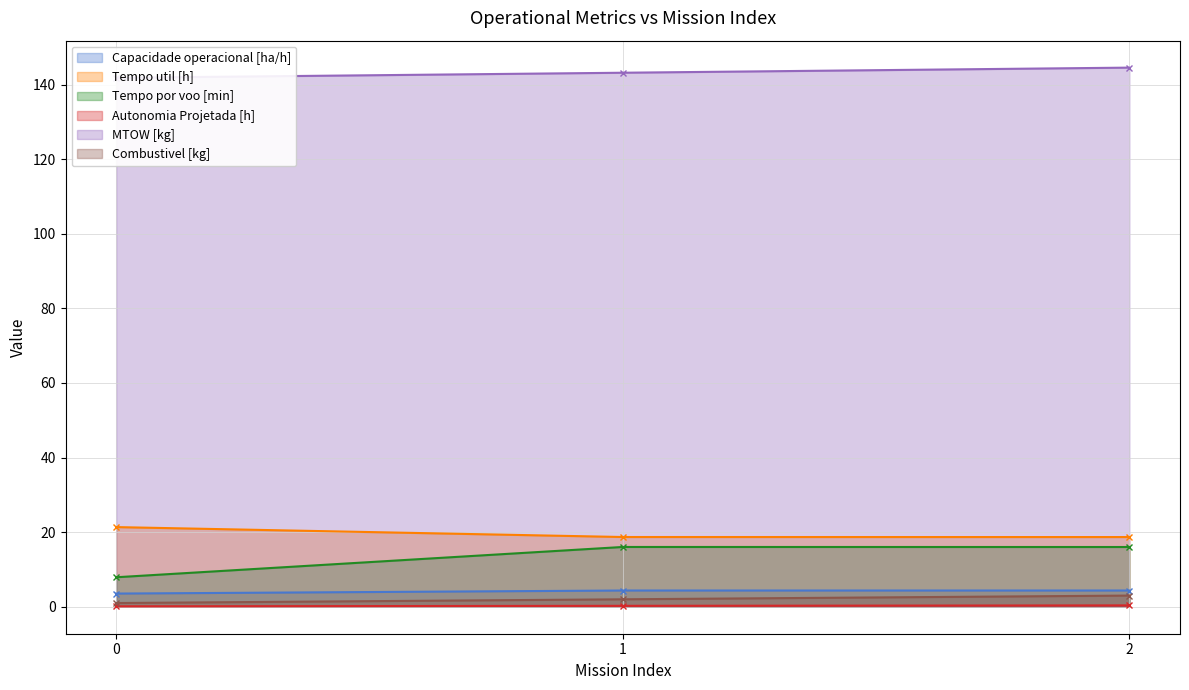

What is the difference between the MTOW [kg] values at 0 and 1?

1.4